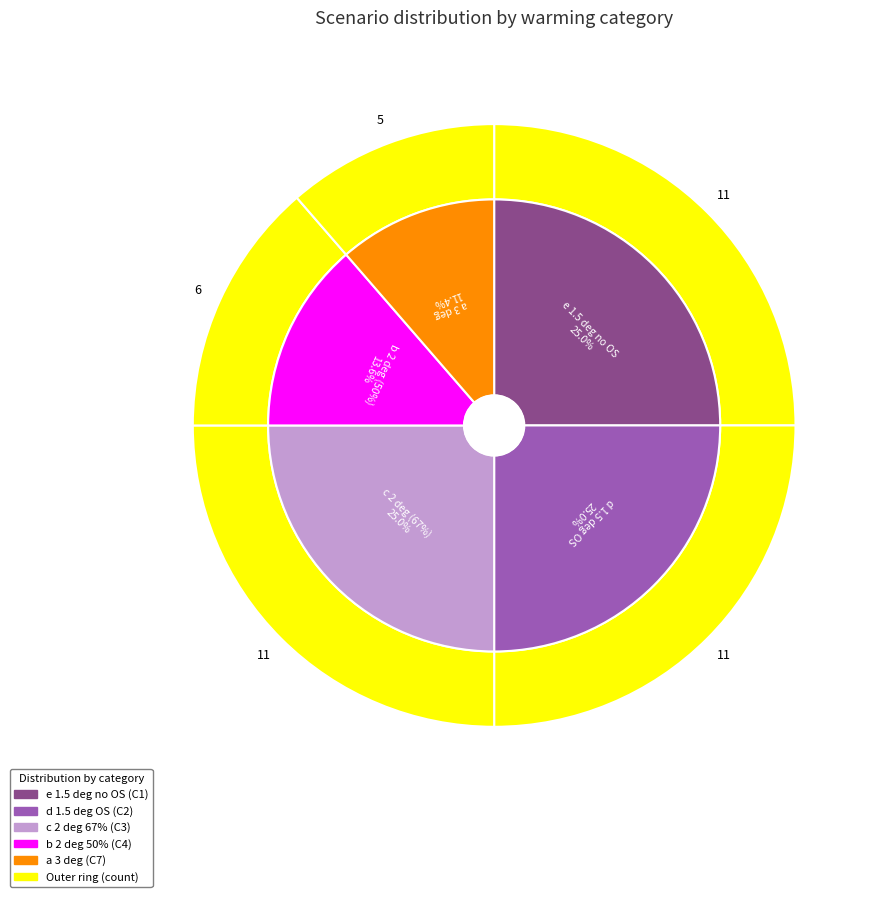

What percentage is the C2 slice, to the nearest percent?

25%